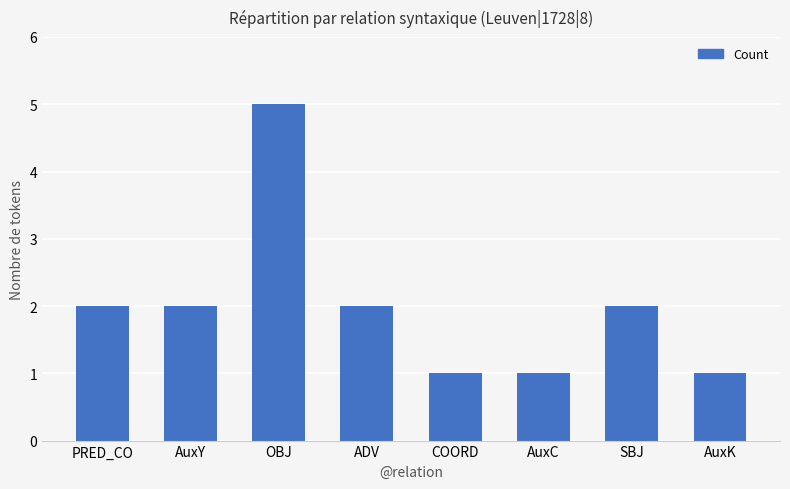

What is the minimum value shown in the chart?

1